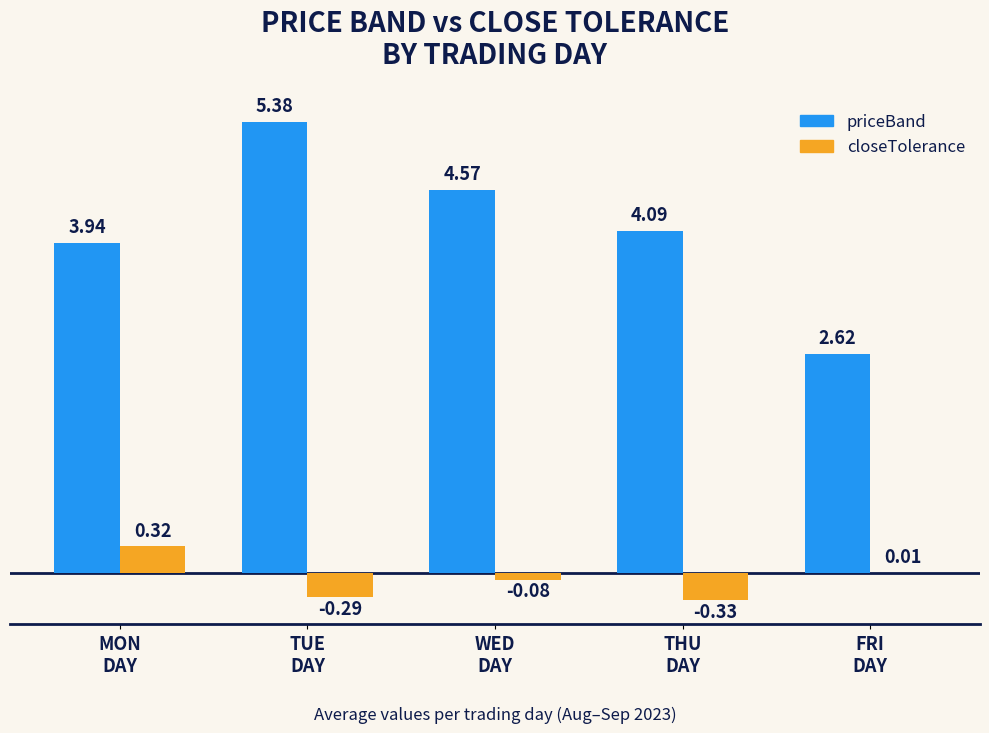

What is the sum of all closeTolerance values?

-0.4